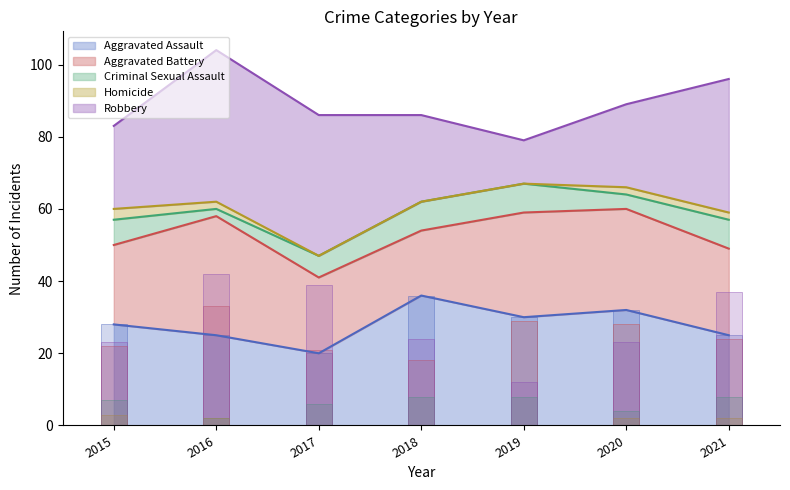

What is the difference between the second highest and minimum values in the Criminal Sexual Assault series?

6